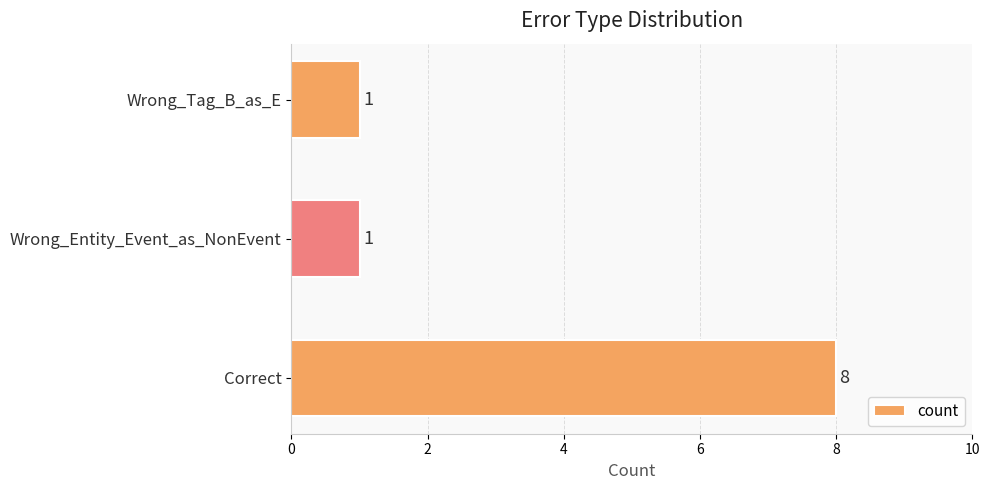

The chart shows a value of 2 at Wrong_Tag_B_as_E. True or false?

False